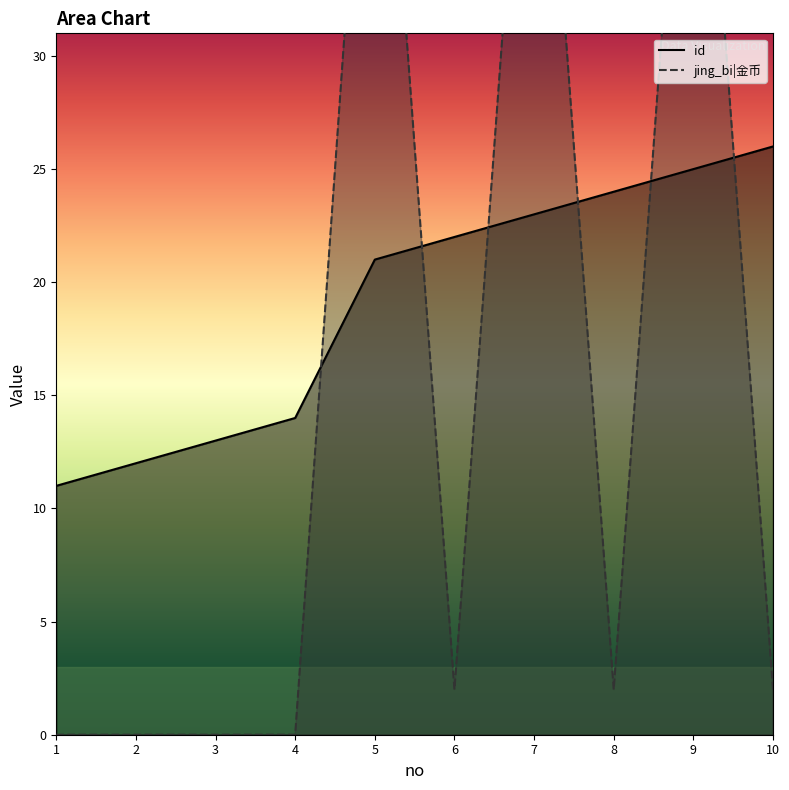

True or false: jing_bi|金币 and id cross at least once.

True